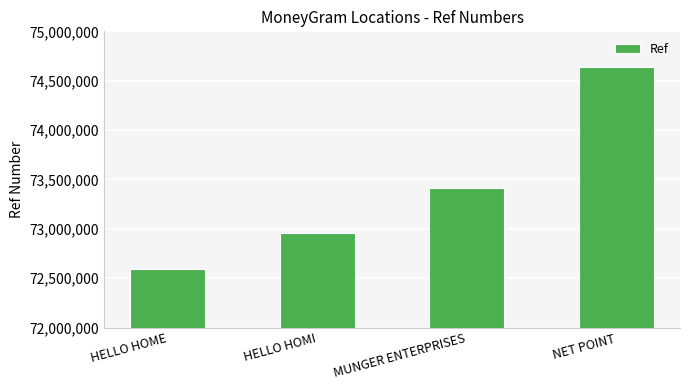

What is the sum of the values at NET POINT and HELLO HOME?

147229605